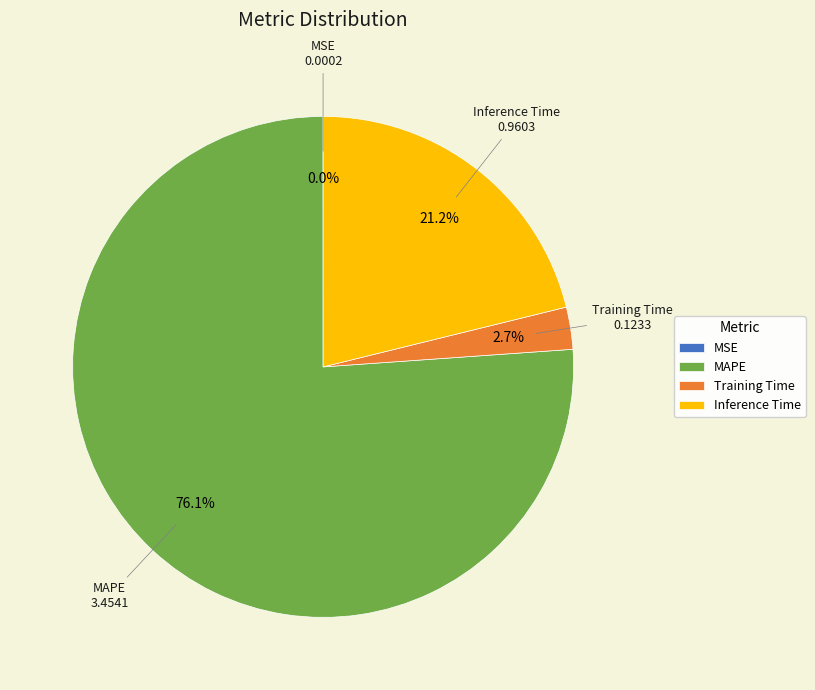

Combined, what portion of the pie is MAPE and Training Time?

78.8%